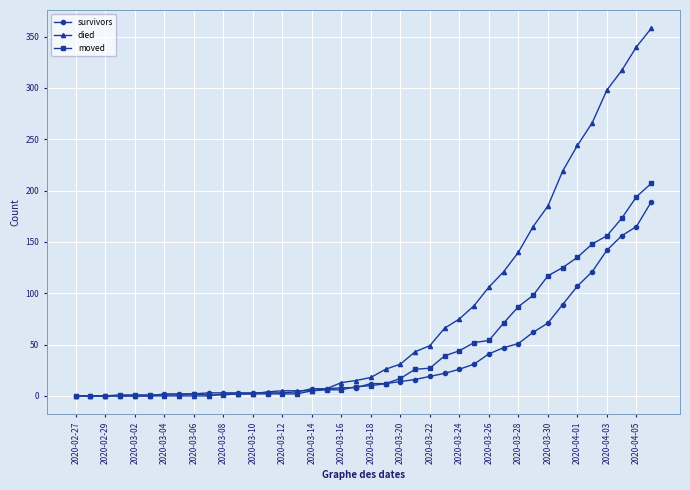

What is the greatest value displayed?

358